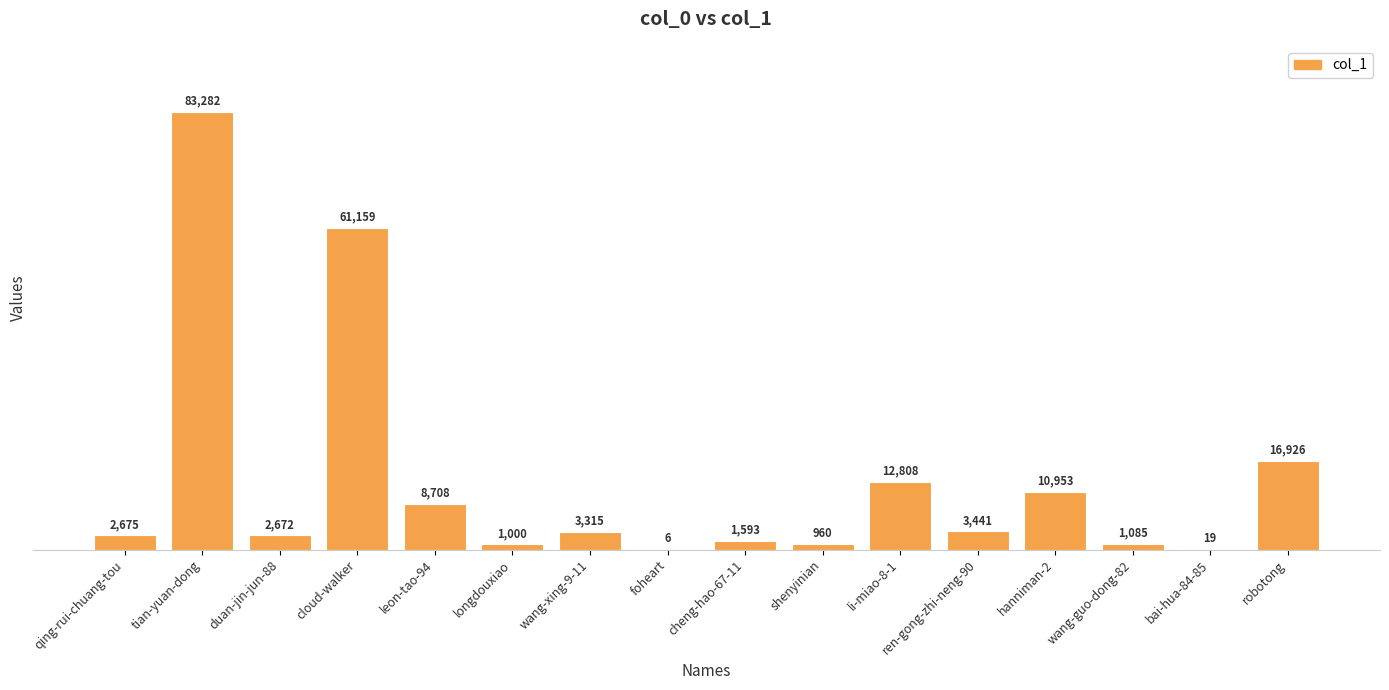

What is the approximate value at duan-jin-jun-88, to the nearest 100?

2700